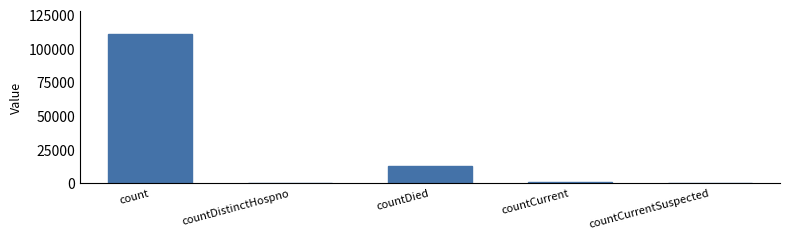

The chart shows a value of 983 at countCurrent. True or false?

True